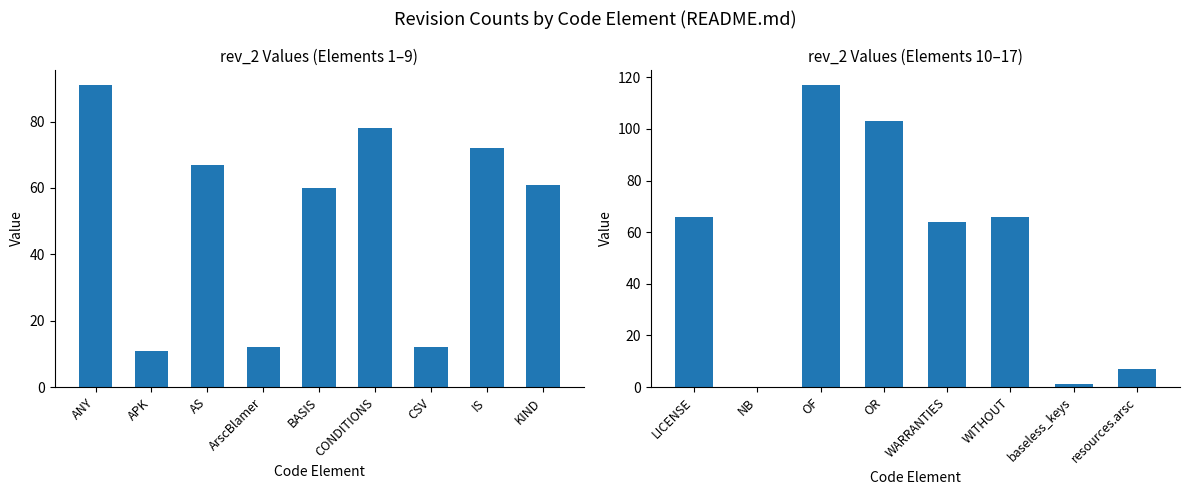

Are the bars grouped side by side (vs. stacked)?

No